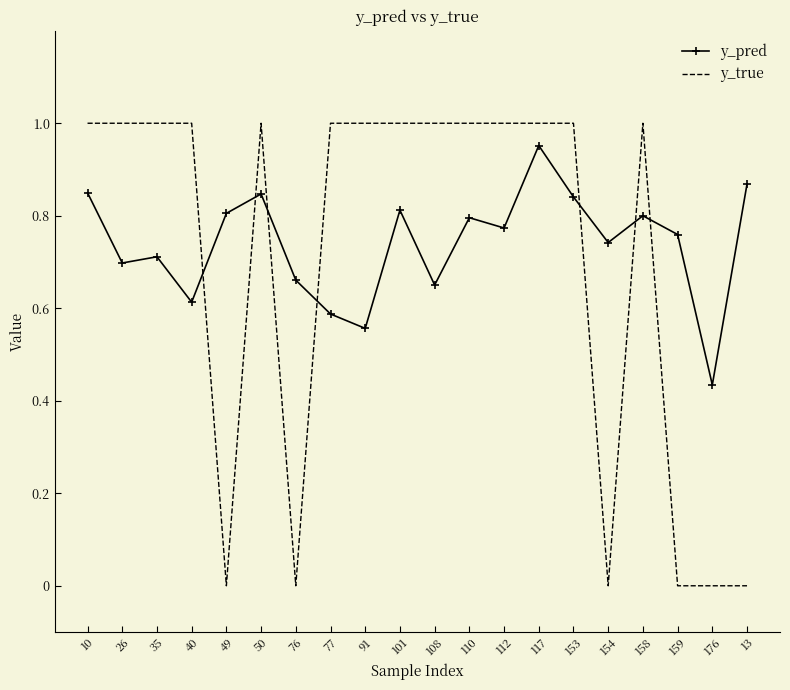

At which category is the sum across all series the highest?

117